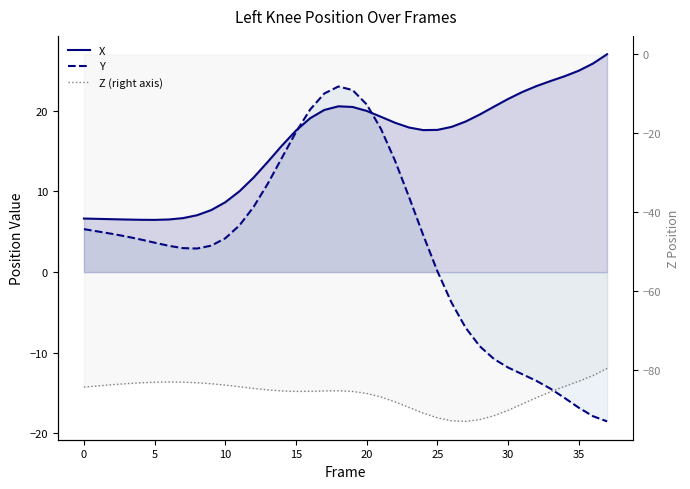

Reading left to right, list all the values displayed in this chart.

X: 6.6	6.6	6.6	6.5	6.5	6.5	6.5	6.7	7.1	7.7	8.7	10.0	11.7	13.7	15.7	17.6	19.1	20.1	20.6	20.5	20.0	19.3	18.5	17.9	17.6	17.6	18.0	18.7	19.5	20.5	21.5	22.3	23.1	23.7	24.3	25.0	25.9	27.0
Y: 5.3	5.0	4.7	4.4	4.1	3.7	3.3	3.0	2.9	3.3	4.2	5.8	8.1	11.0	14.2	17.4	20.2	22.2	23.0	22.6	20.8	17.8	13.8	9.3	4.6	0.1	-3.8	-6.9	-9.2	-10.8	-11.8	-12.7	-13.5	-14.5	-15.6	-16.8	-17.9	-18.5
Z (right axis): -84.3	-84.0	-83.7	-83.4	-83.2	-83.1	-83.0	-83.1	-83.2	-83.5	-83.8	-84.2	-84.7	-85.0	-85.3	-85.4	-85.4	-85.3	-85.3	-85.4	-85.9	-86.8	-88.0	-89.5	-90.9	-92.1	-92.8	-93.0	-92.6	-91.6	-90.2	-88.6	-87.0	-85.5	-84.1	-82.8	-81.4	-79.6